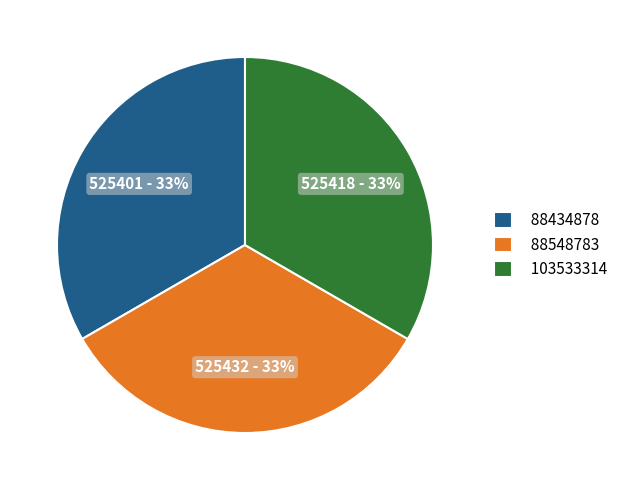

To the nearest percent, what percentage of the pie is 103533314?

33%